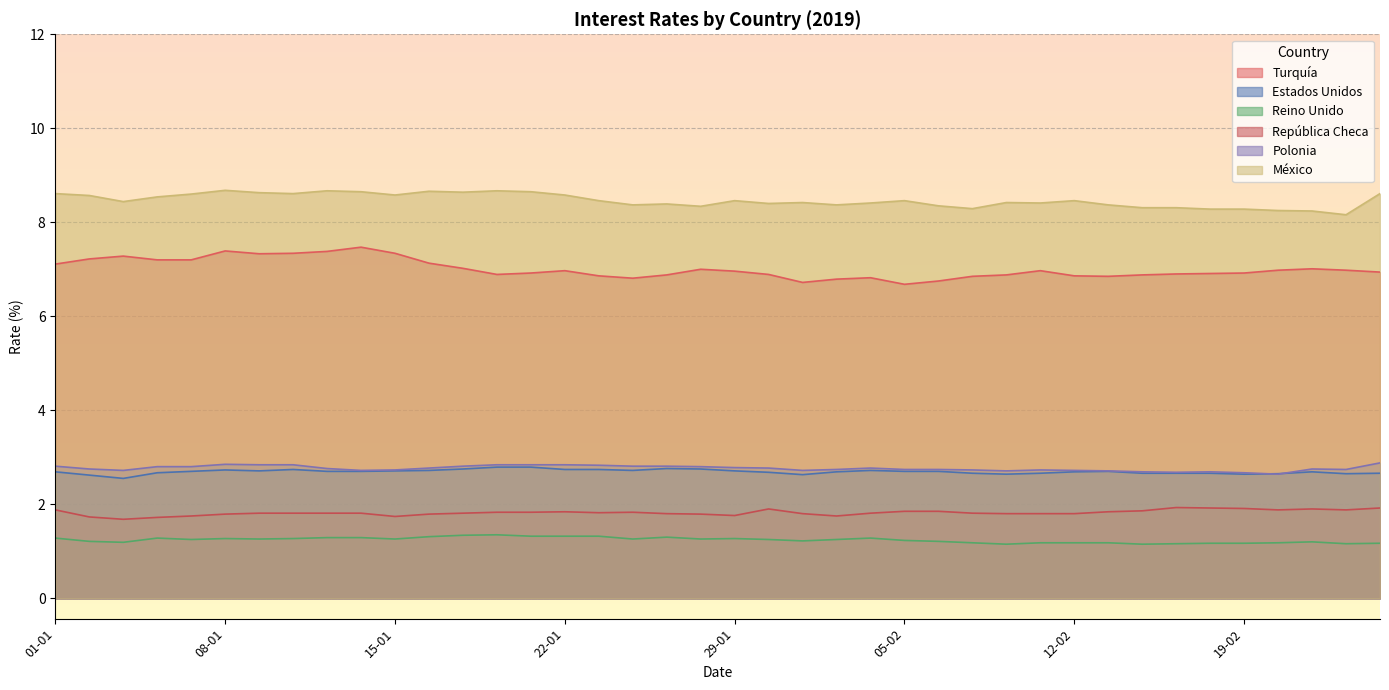

How many series are shown in this chart?

6